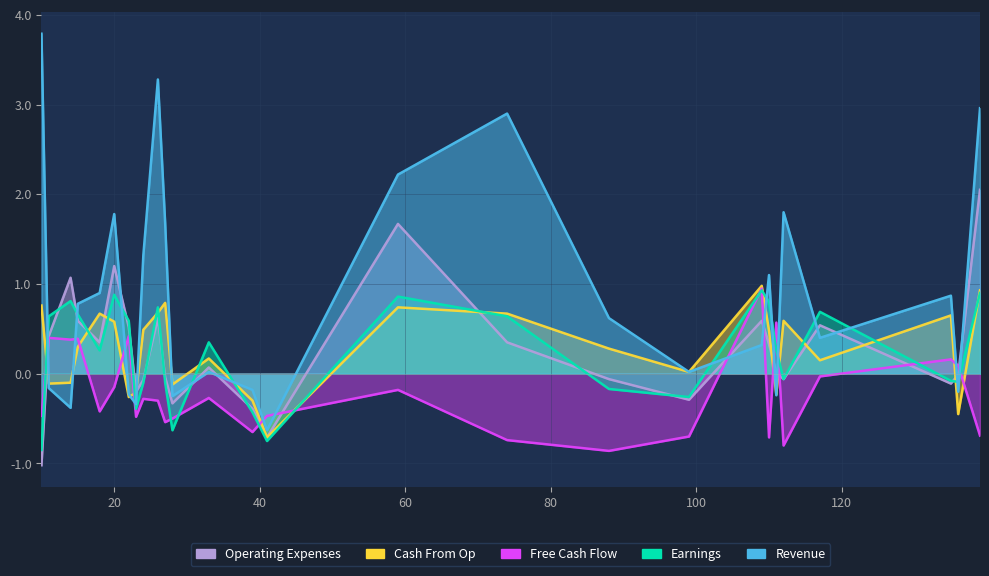

At which label does Cash From Op first exceed 0?

10